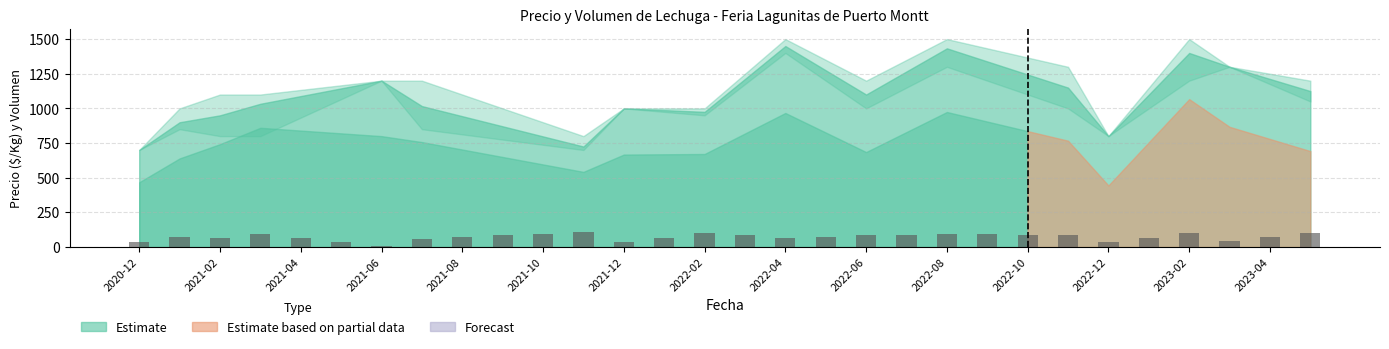

What is the value of the 26th bar from the left?

66.7